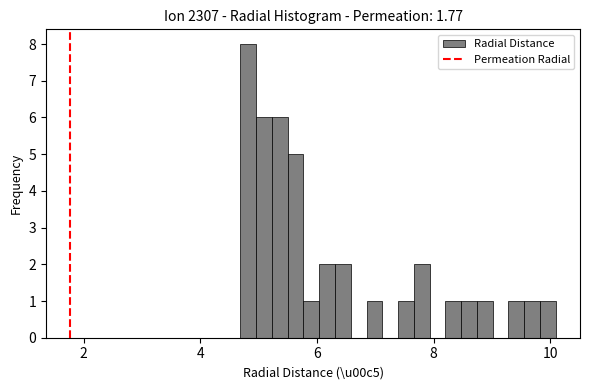

Read against the x-axis, roughly where is the centre of the tallest bar?

4.8